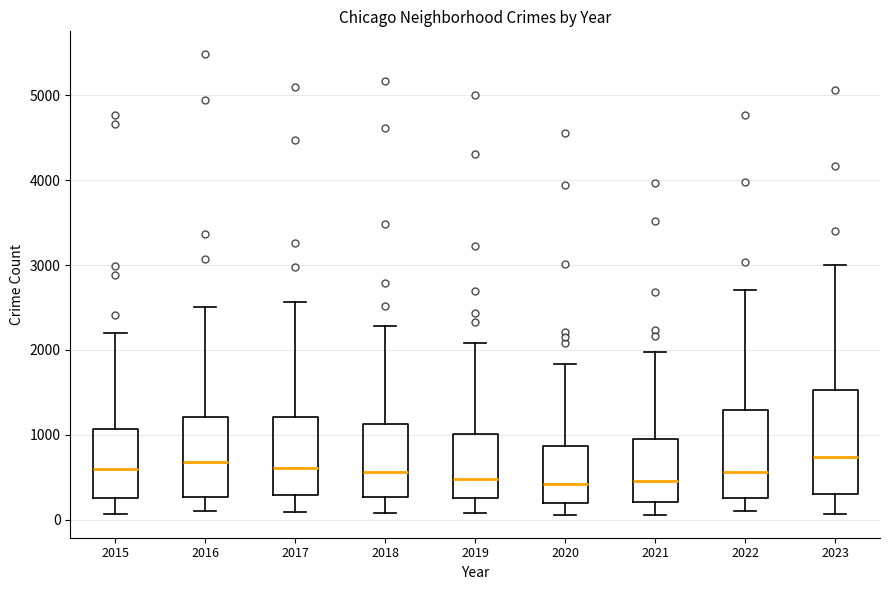

Where is the upper edge of the box at x = 2015 on the y-axis? The values are not printed on the chart, so give them approximately, as read against the axis.

1100